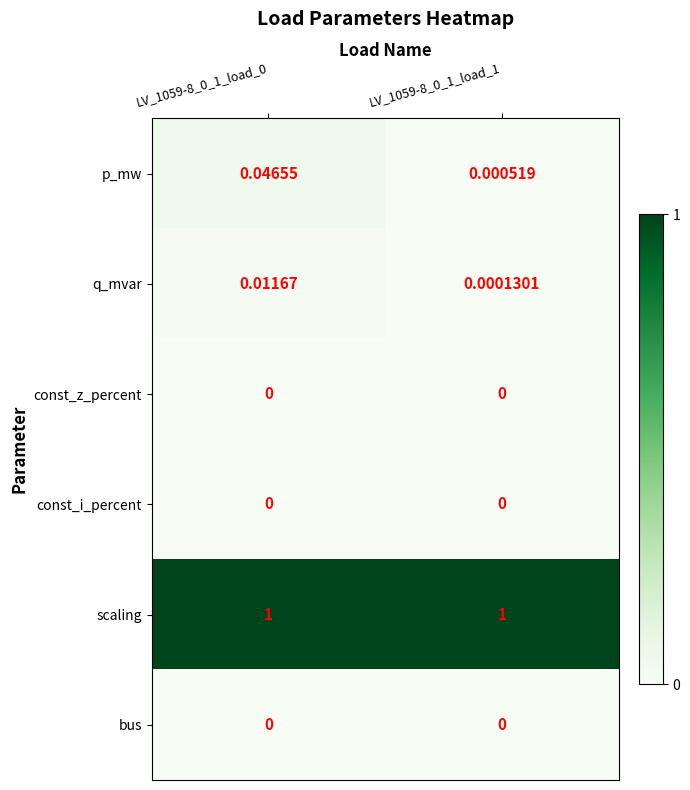

Which series has the largest total across all categories?

scaling